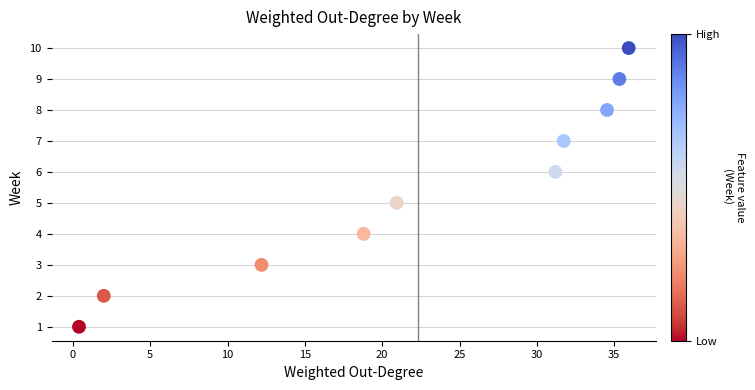

What is the average Y value?

6